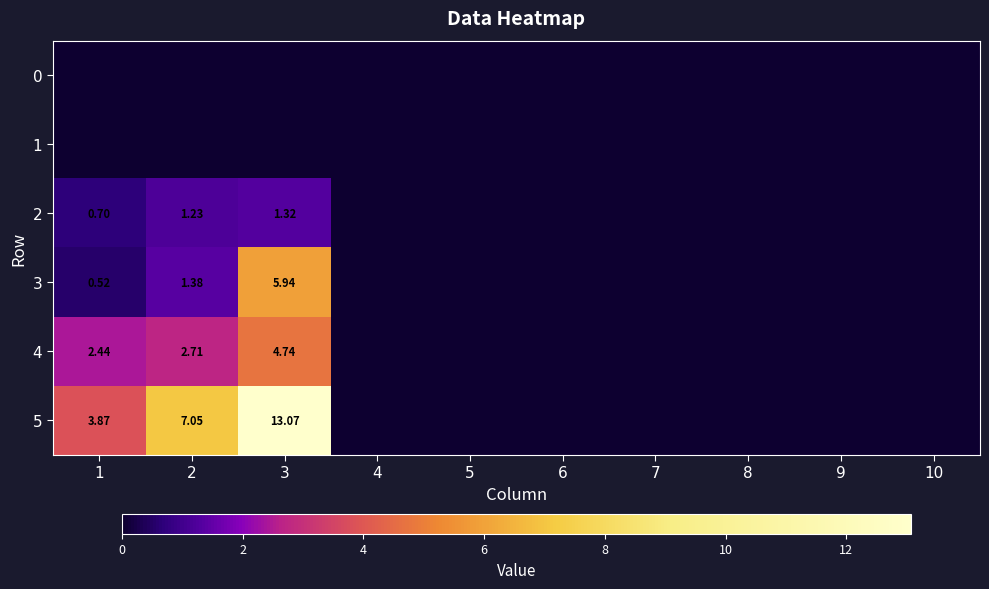

At how many categories does at least one series exceed 8?

1